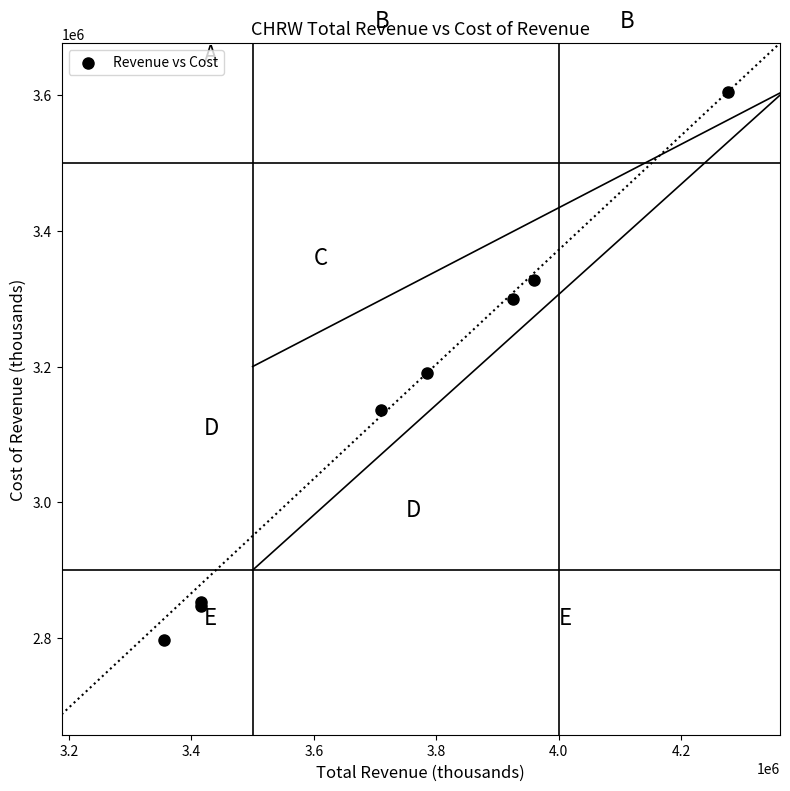

What Y value in the scatter plot is closest to 3200950?

3190600